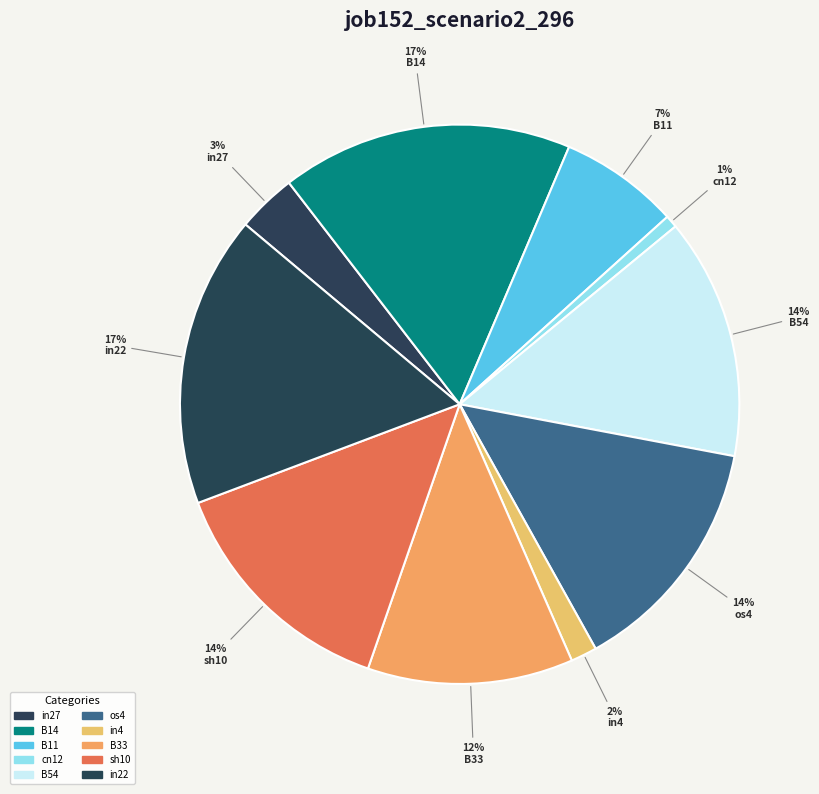

Count the number of slices in the pie.

10